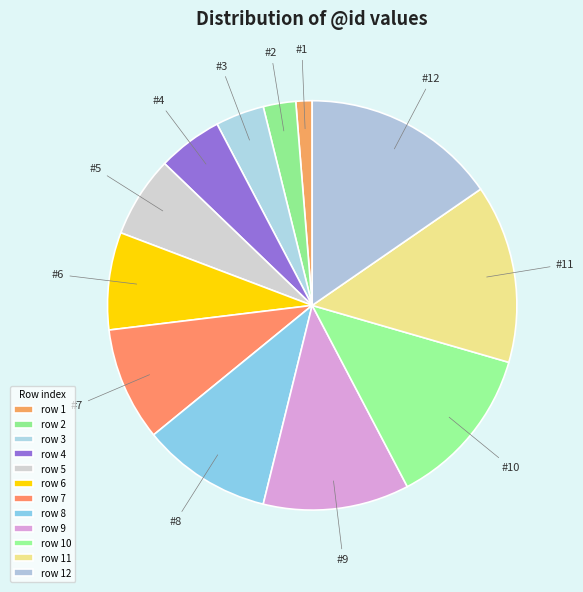

How many slices are in this pie chart?

12